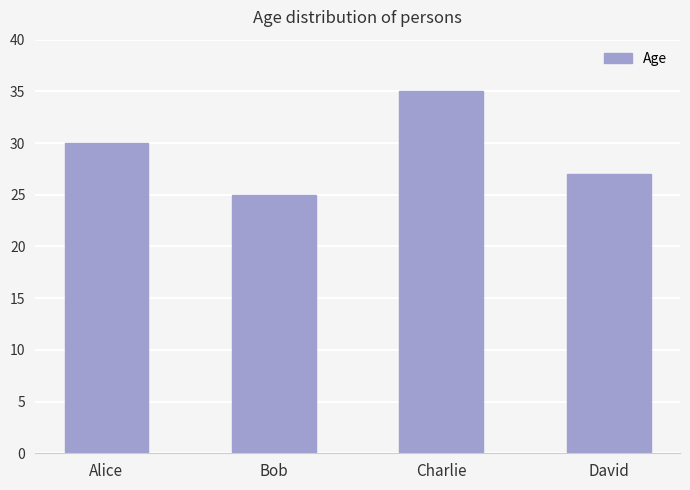

Reading right to left, list all the values displayed in this chart.

David=27	Charlie=35	Bob=25	Alice=30